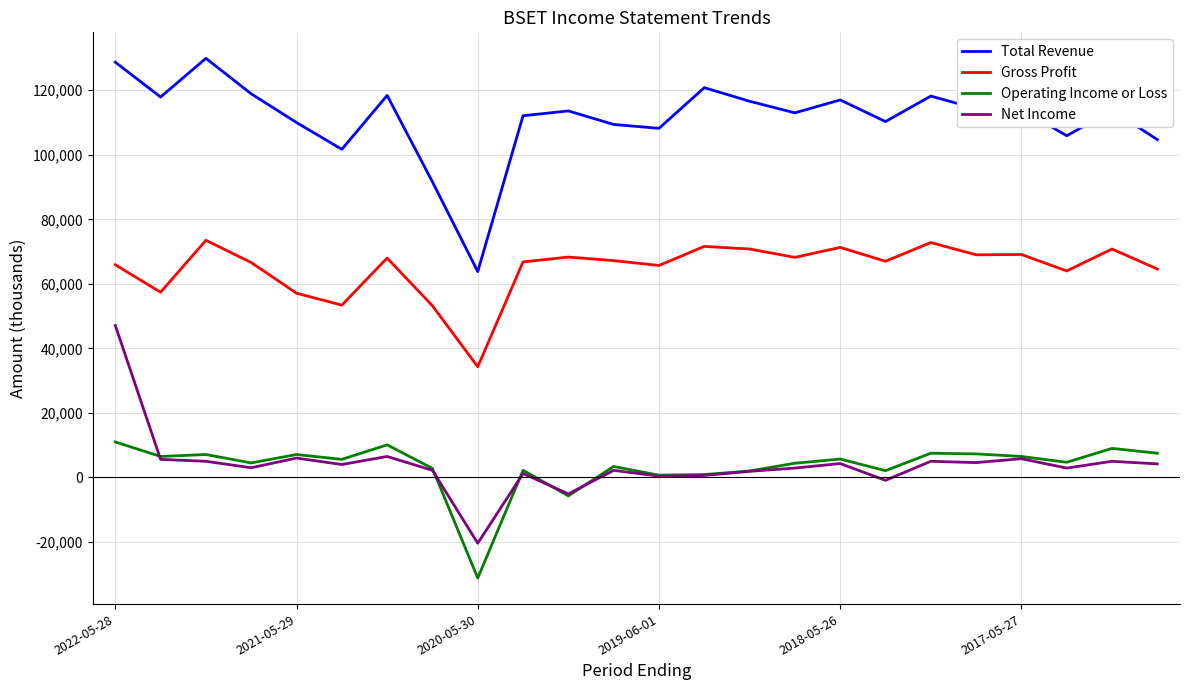

True or false: Operating Income or Loss and Total Revenue cross at least once.

False